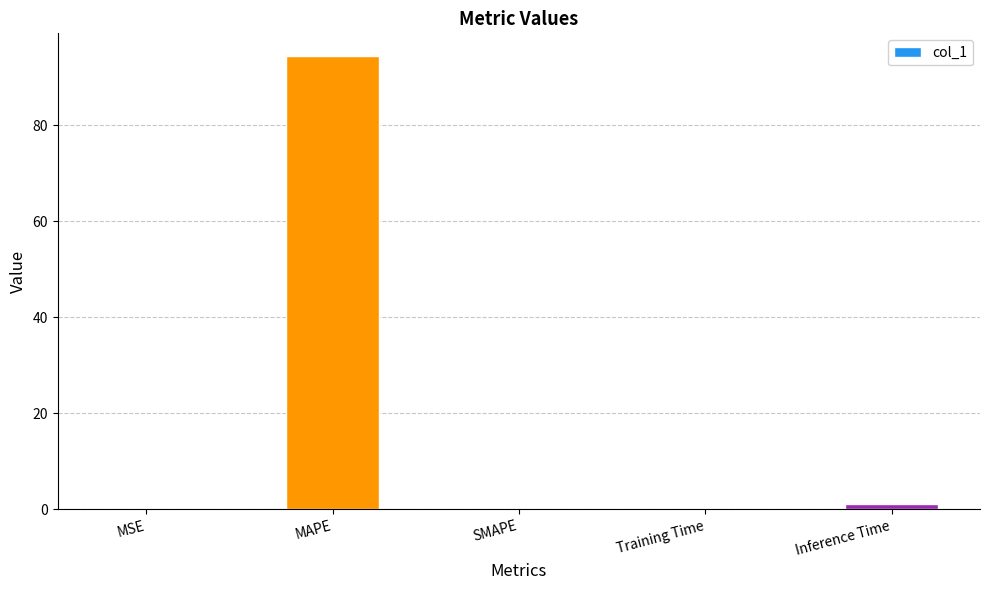

Between MSE and MAPE, which is larger?

MAPE